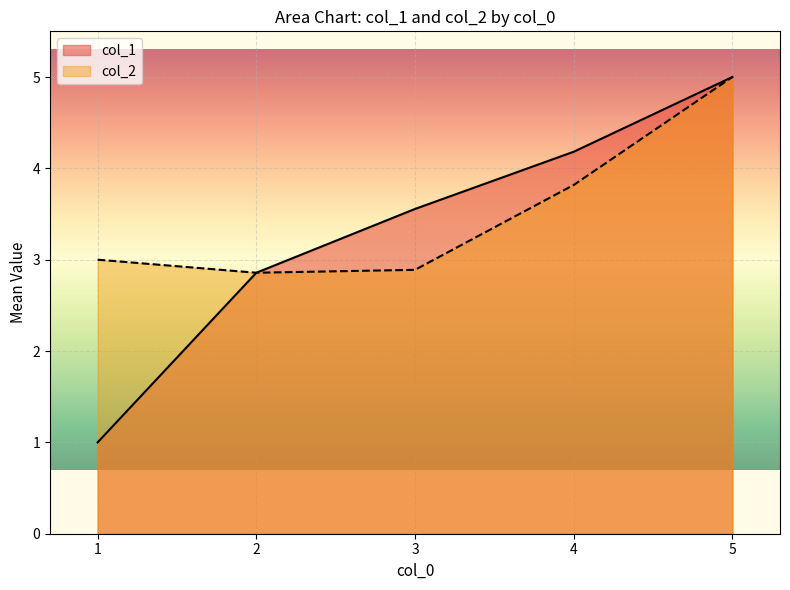

Which series has the largest range (max minus min)?

col_1